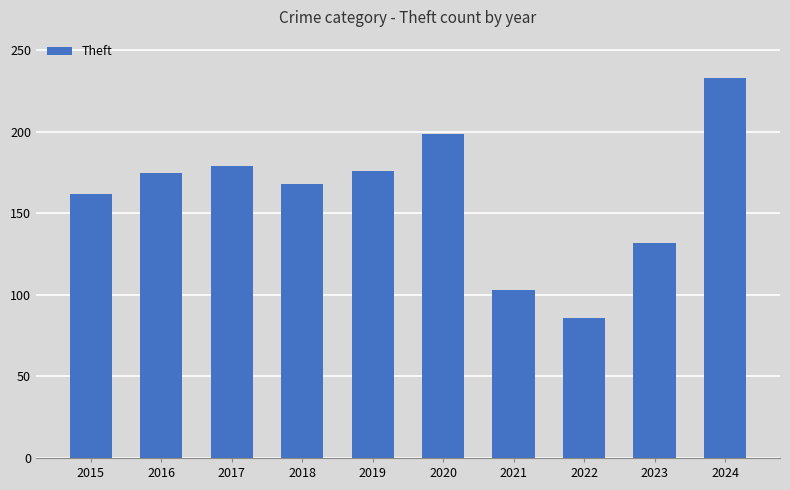

What is the greatest value displayed?

233